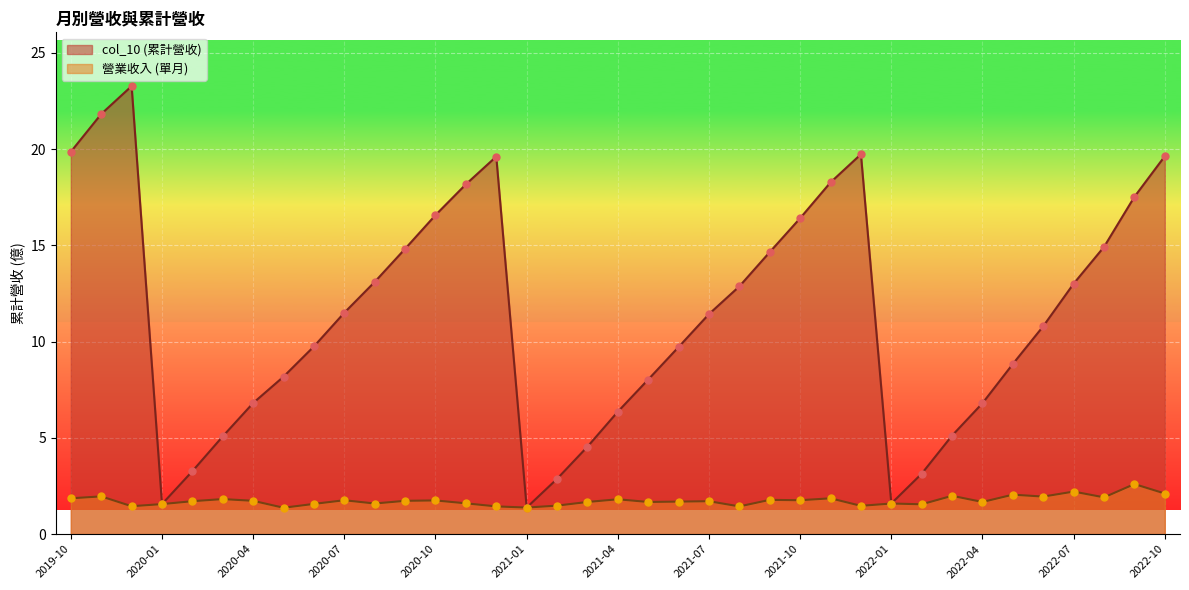

Which series has the largest total across all categories?

col_10 (累計營收)